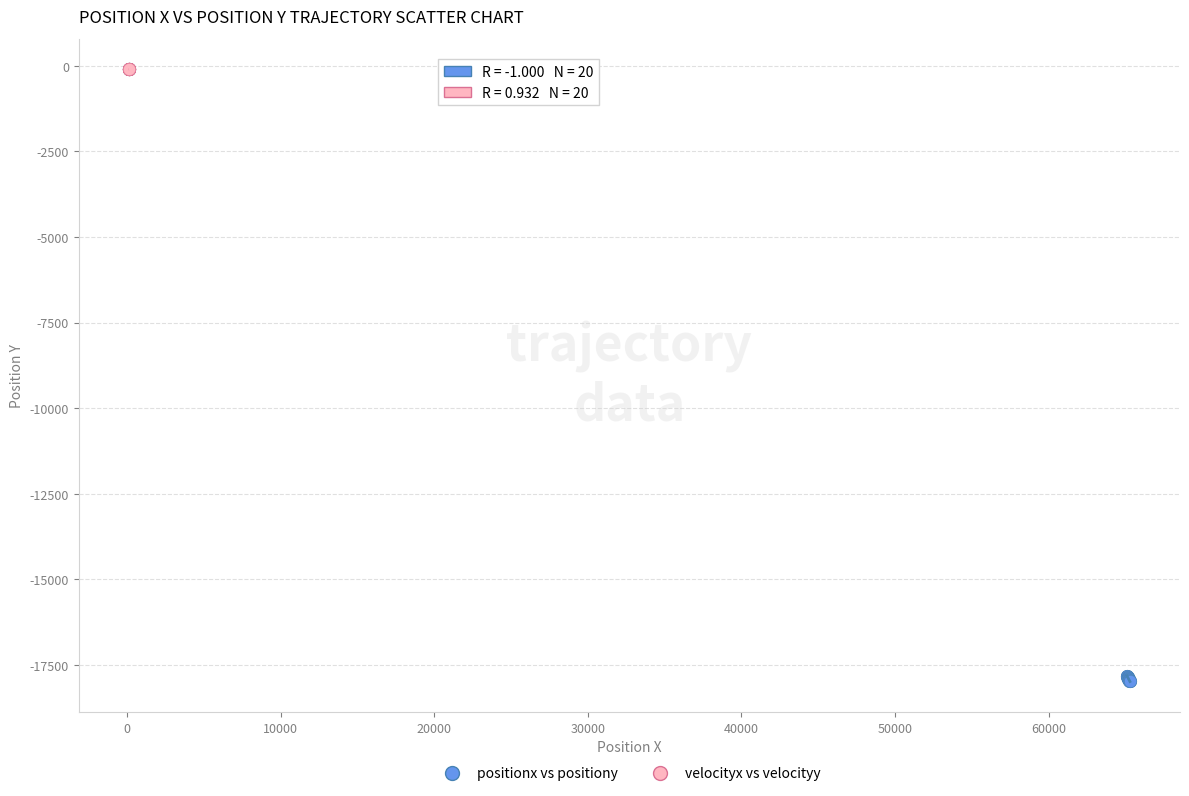

Which series reaches the minimum Y coordinate?

positionx vs positiony